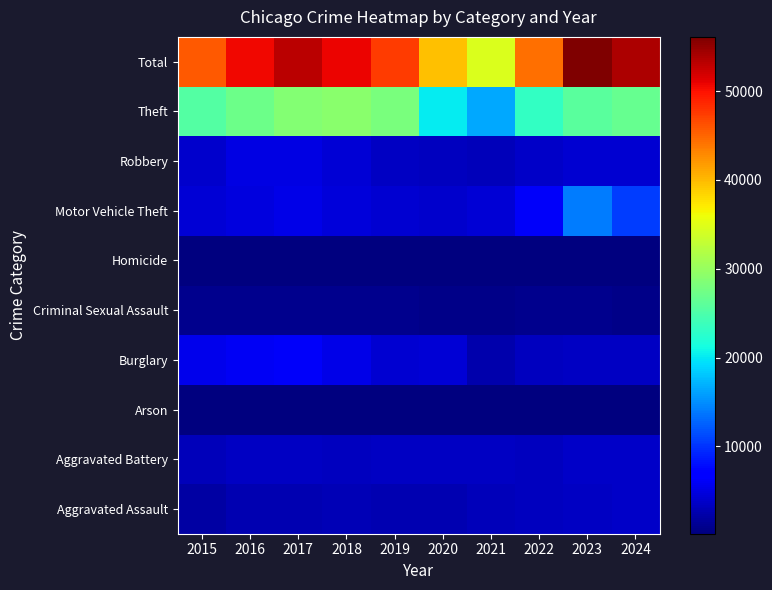

Between 2016 and 2023, which is larger?

2023